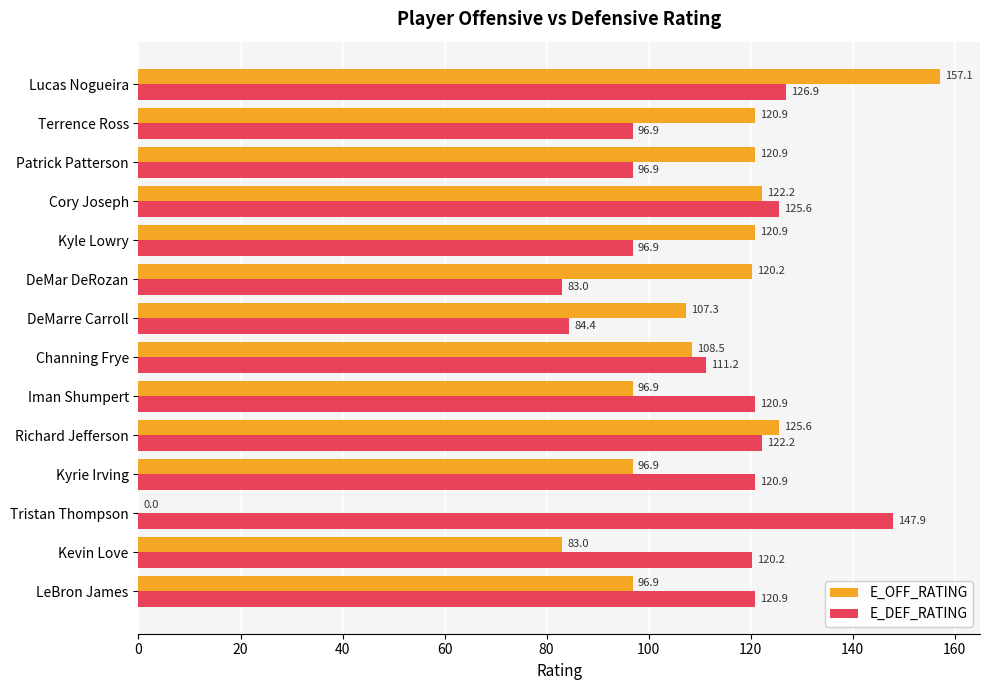

What is the sum of the E_OFF_RATING values at DeMarre Carroll and Lucas Nogueira?

264.4